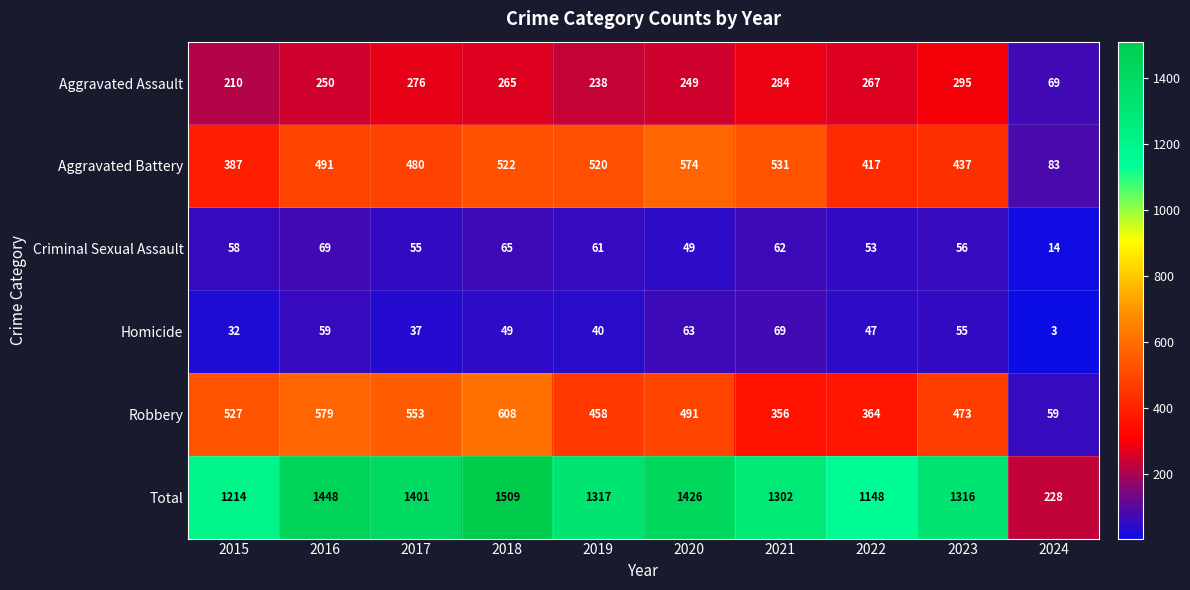

What is the difference between the maximum and minimum values in the Aggravated Battery series?

491